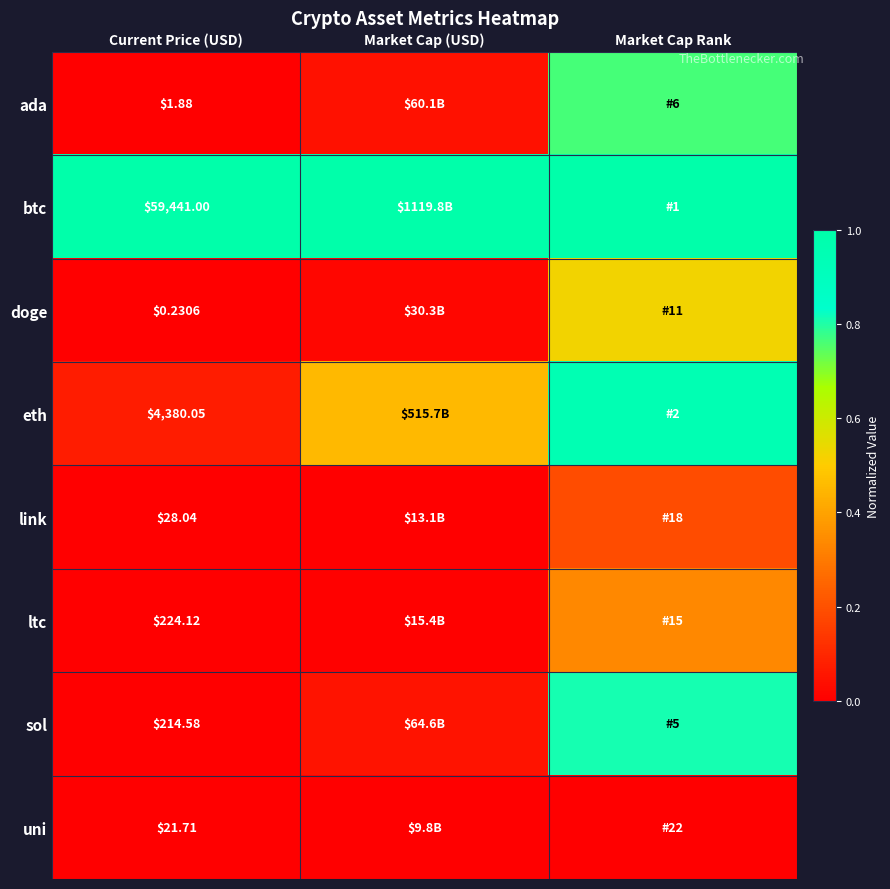

Between Current Price (USD) and Market Cap Rank, which is larger?

Market Cap Rank